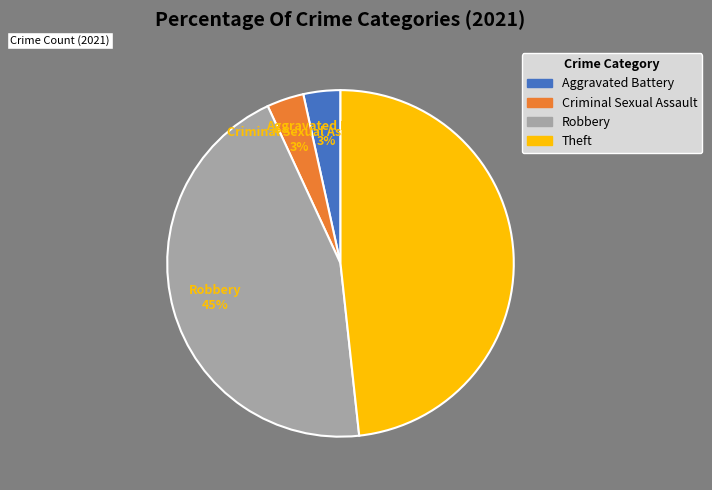

Count the number of slices in the pie.

4